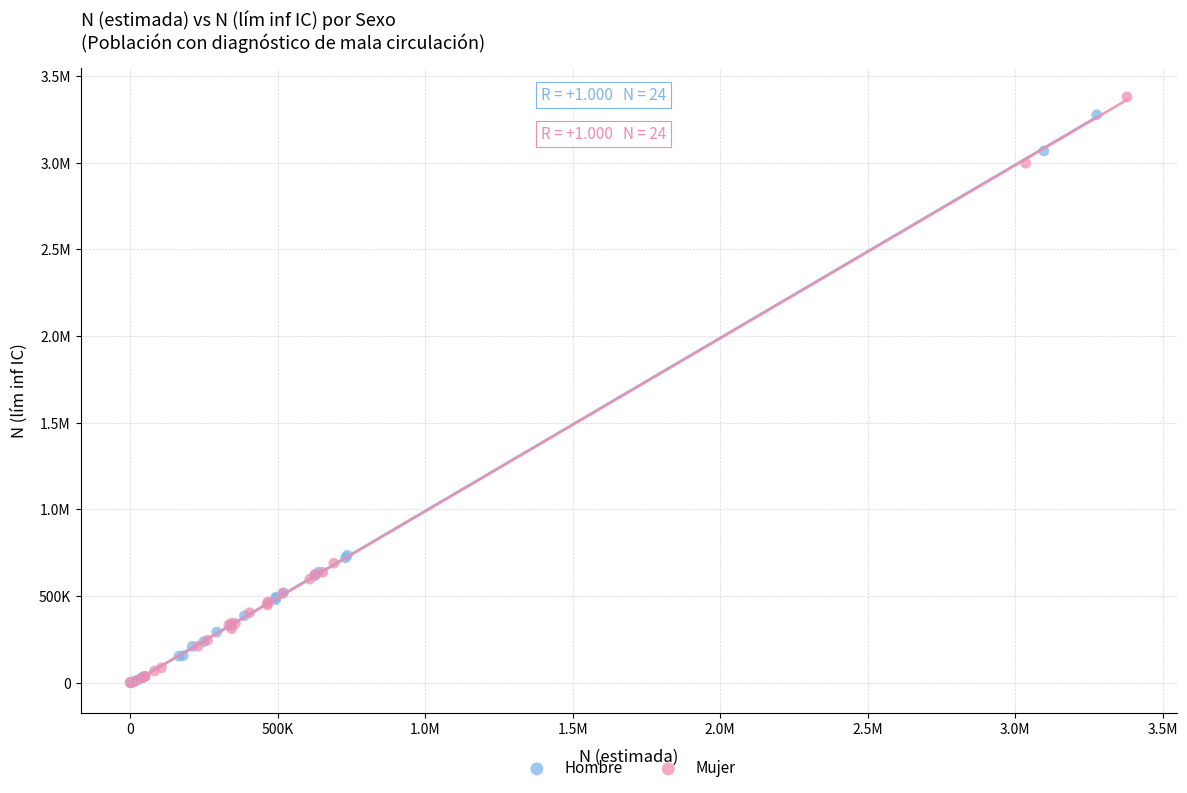

What are all the series names shown in the legend?

Hombre, Mujer